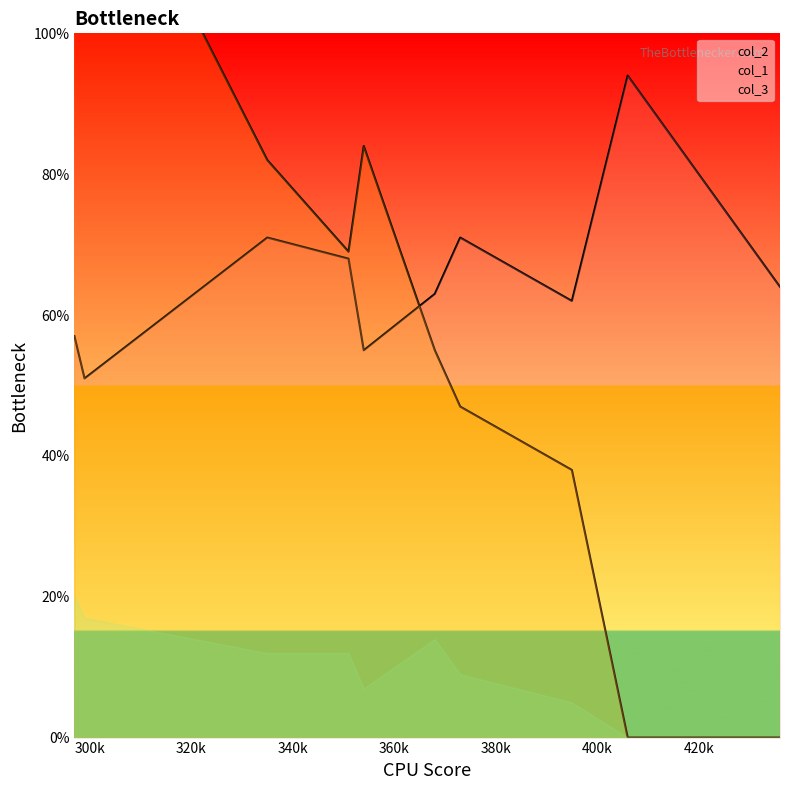

How many lines are shown in the chart?

3